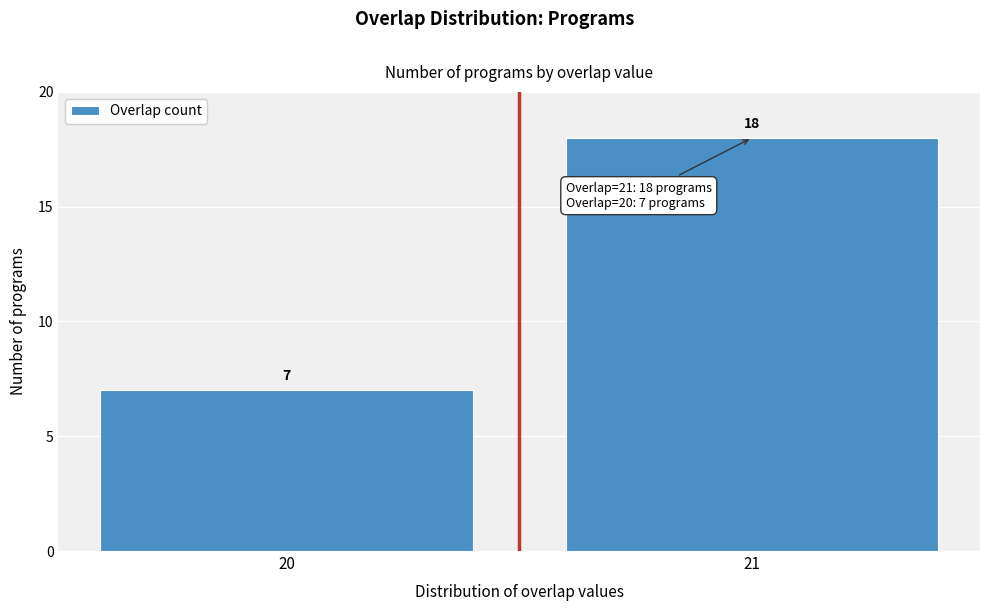

Reading right to left, extract all data points from this chart.

18	7